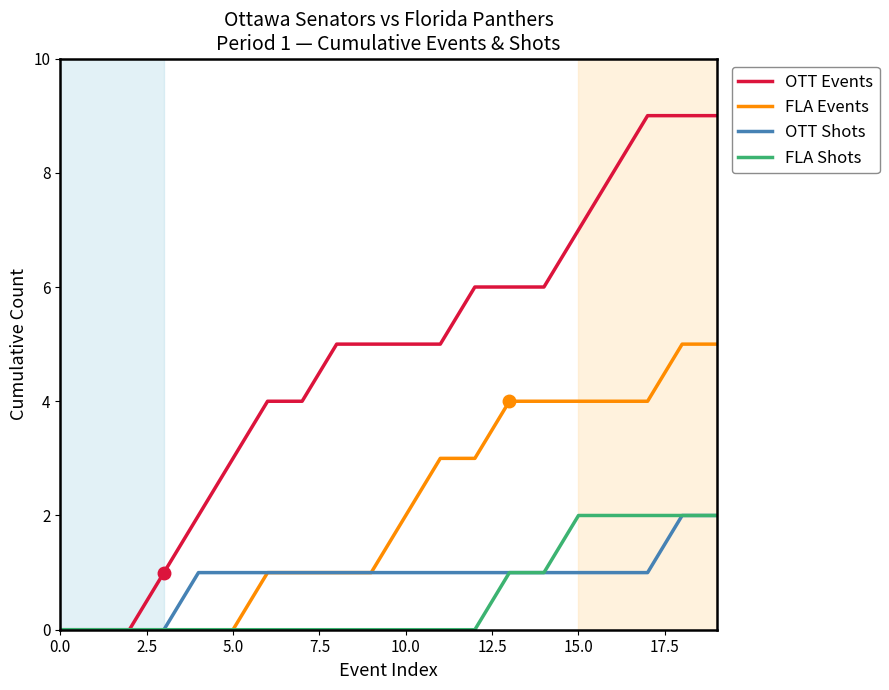

Which series has the largest total across all categories?

OTT Events